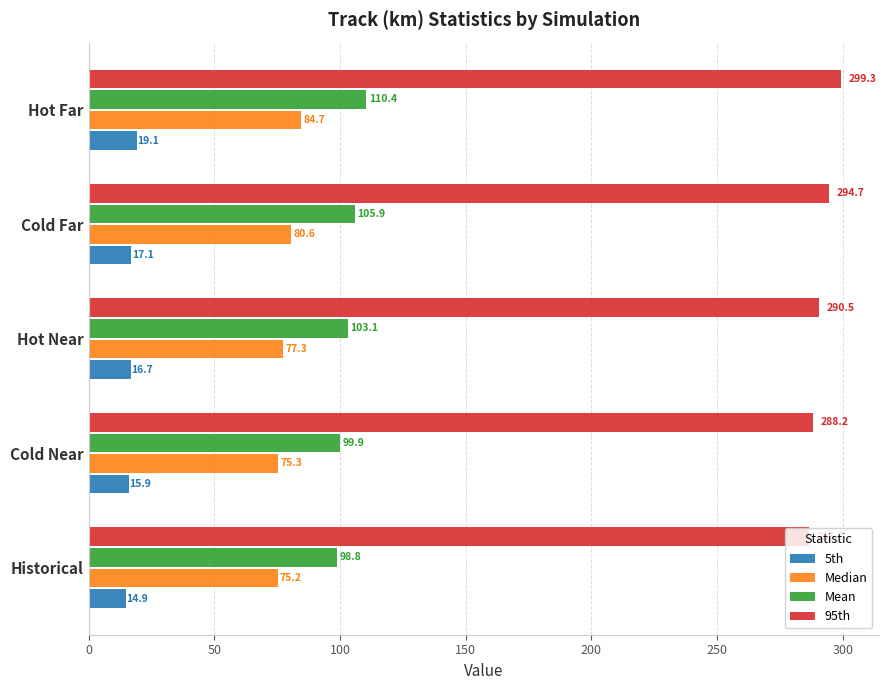

What is the minimum value for Mean?

98.8